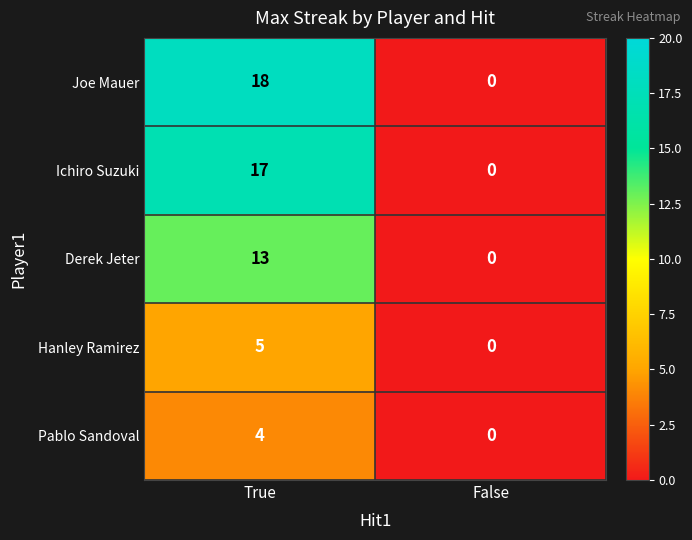

Which series has the widest spread of values?

Joe Mauer